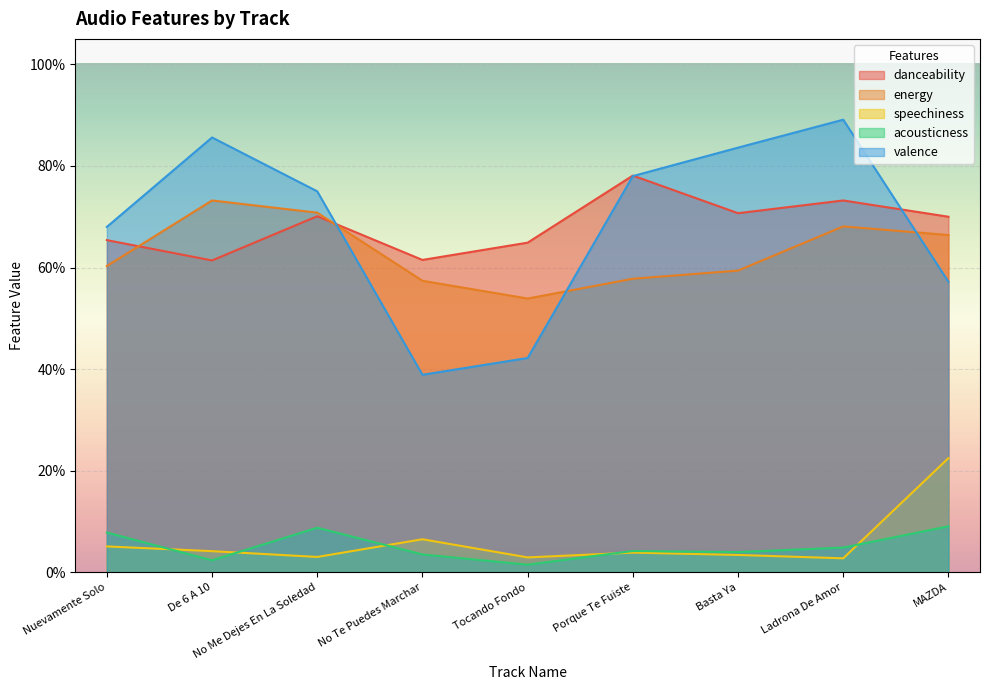

Reading left to right, list all the values displayed in this chart.

danceability: Nuevamente Solo=0.7	De 6 A 10=0.6	No Me Dejes En La Soledad=0.7	No Te Puedes Marchar=0.6	Tocando Fondo=0.6	Porque Te Fuiste=0.8	Basta Ya=0.7	Ladrona De Amor=0.7	MAZDA=0.7
energy: Nuevamente Solo=0.6	De 6 A 10=0.7	No Me Dejes En La Soledad=0.7	No Te Puedes Marchar=0.6	Tocando Fondo=0.5	Porque Te Fuiste=0.6	Basta Ya=0.6	Ladrona De Amor=0.7	MAZDA=0.7
speechiness: Nuevamente Solo=0.1	De 6 A 10=0.0	No Me Dejes En La Soledad=0.0	No Te Puedes Marchar=0.1	Tocando Fondo=0.0	Porque Te Fuiste=0.0	Basta Ya=0.0	Ladrona De Amor=0.0	MAZDA=0.2
acousticness: Nuevamente Solo=0.1	De 6 A 10=0.0	No Me Dejes En La Soledad=0.1	No Te Puedes Marchar=0.0	Tocando Fondo=0.0	Porque Te Fuiste=0.0	Basta Ya=0.0	Ladrona De Amor=0.0	MAZDA=0.1
valence: Nuevamente Solo=0.7	De 6 A 10=0.9	No Me Dejes En La Soledad=0.8	No Te Puedes Marchar=0.4	Tocando Fondo=0.4	Porque Te Fuiste=0.8	Basta Ya=0.8	Ladrona De Amor=0.9	MAZDA=0.6